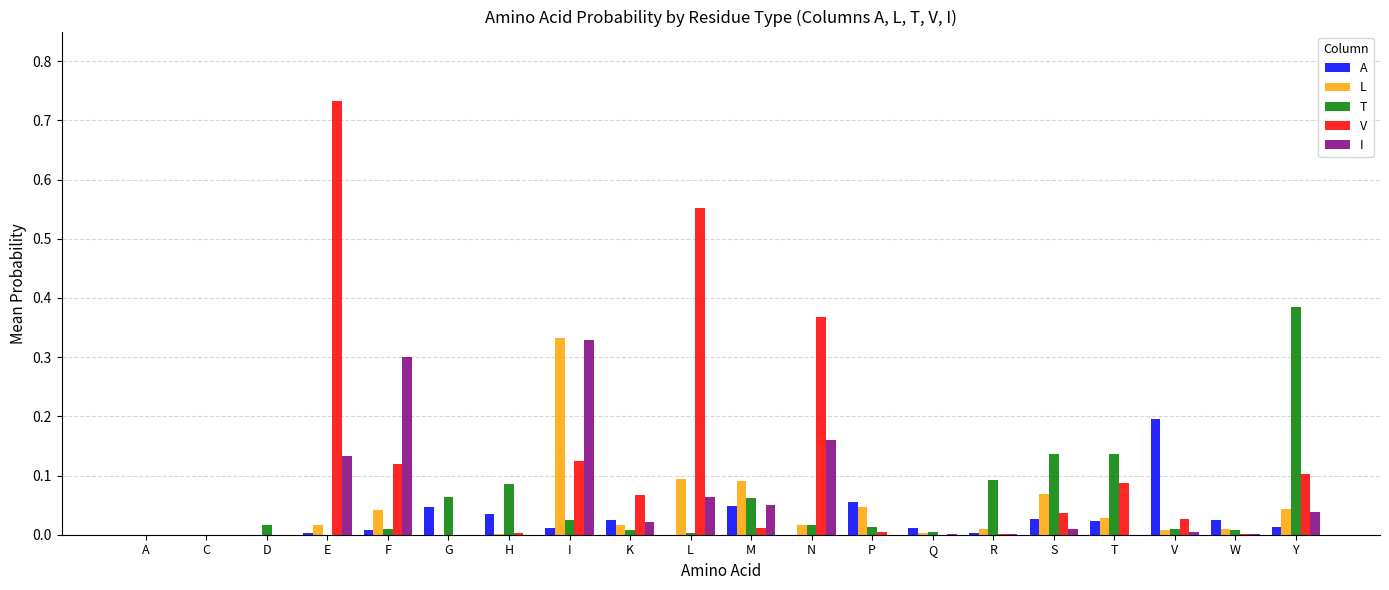

Which series changed the most between F and N?

V